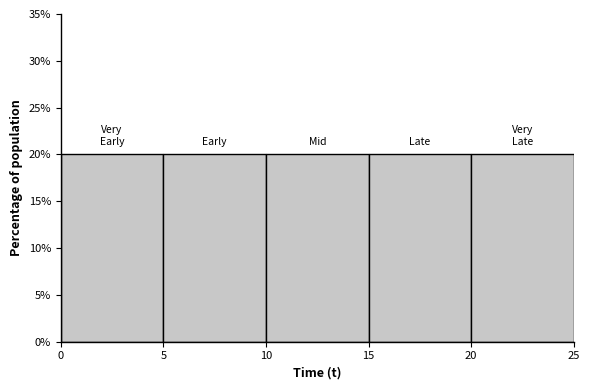

Reading left to right, transcribe this chart: for each bar, give the range it covers on the x-axis and its height. The values are not printed on the chart, so give them approximately, as read against the axis.

0 to 5: 20
5 to 10: 20
10 to 15: 20
15 to 20: 20
20 to 25: 20